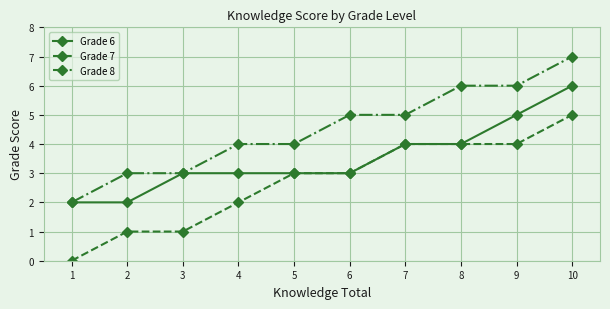

Which series changed the most between 5 and 6?

Grade 8